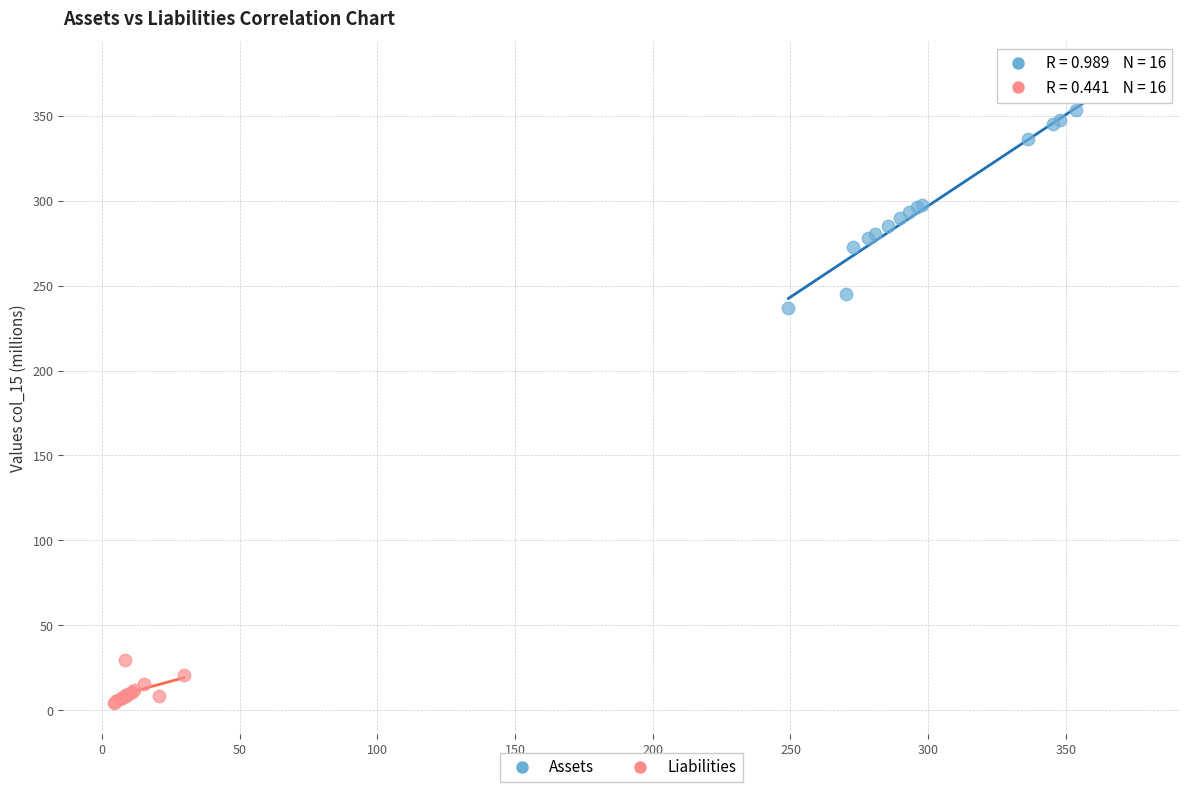

Which series has the widest spread of Y values?

Assets